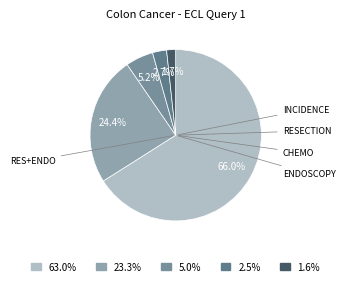

To the nearest percent, what is the difference between the largest and smallest slice percentages?

64%